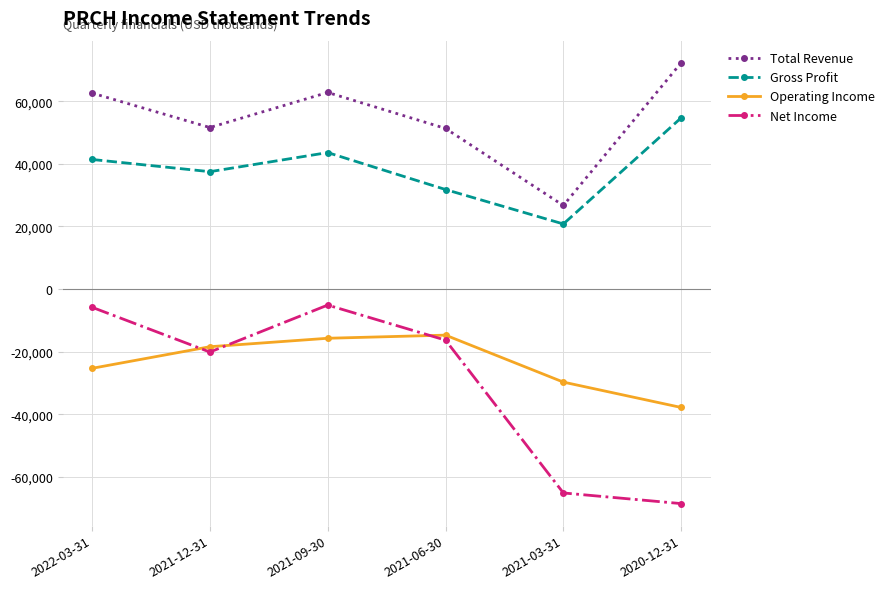

What is the total value across all series at 2022-03-31?

72900